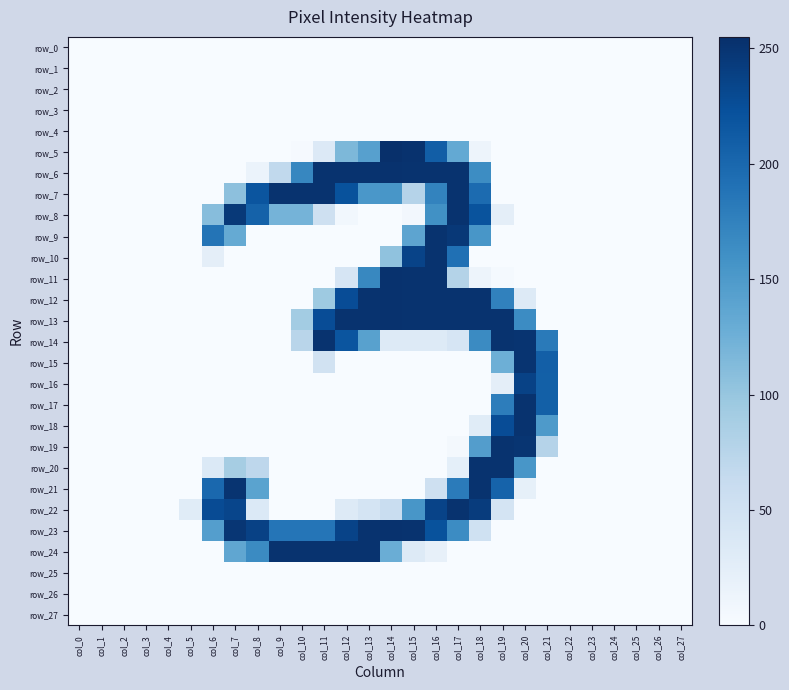

At how many categories does at least one series exceed 166?

16